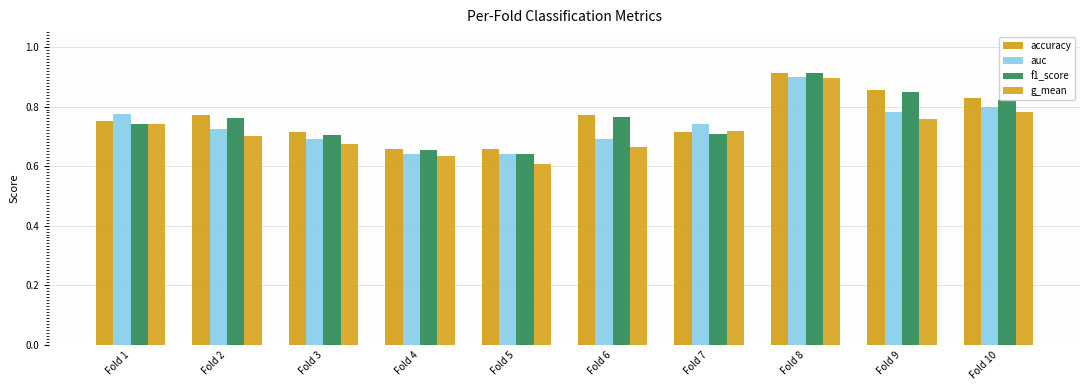

What are all the series names shown in the legend?

accuracy, auc, f1_score, g_mean